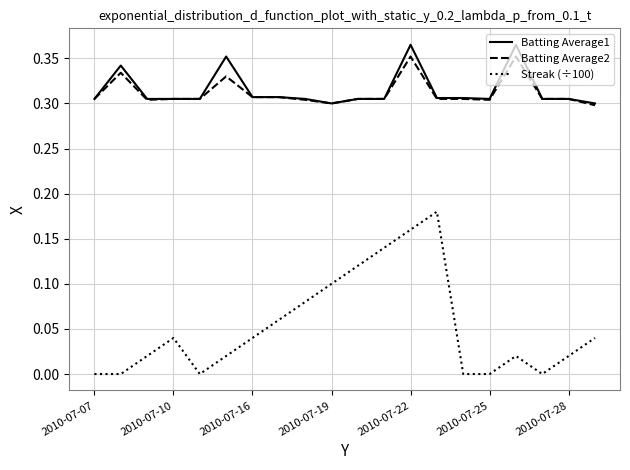

Which series has the widest spread of values?

Streak (÷100)